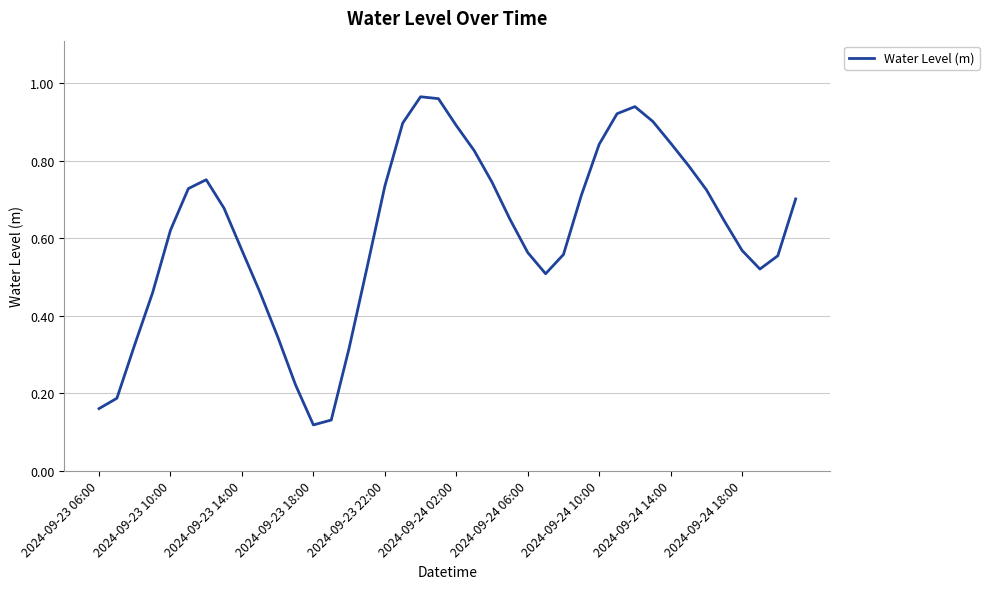

The chart shows a value of 0.9 at 2024-09-24 02:00. True or false?

True